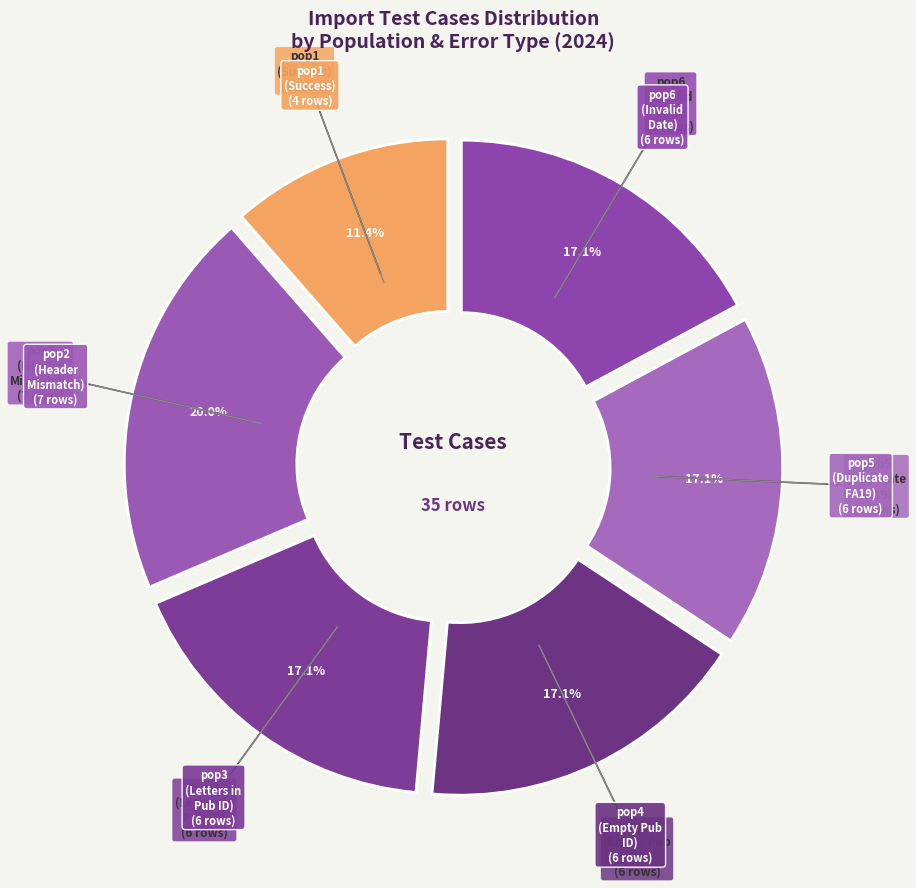

How many slices are in this pie chart?

6